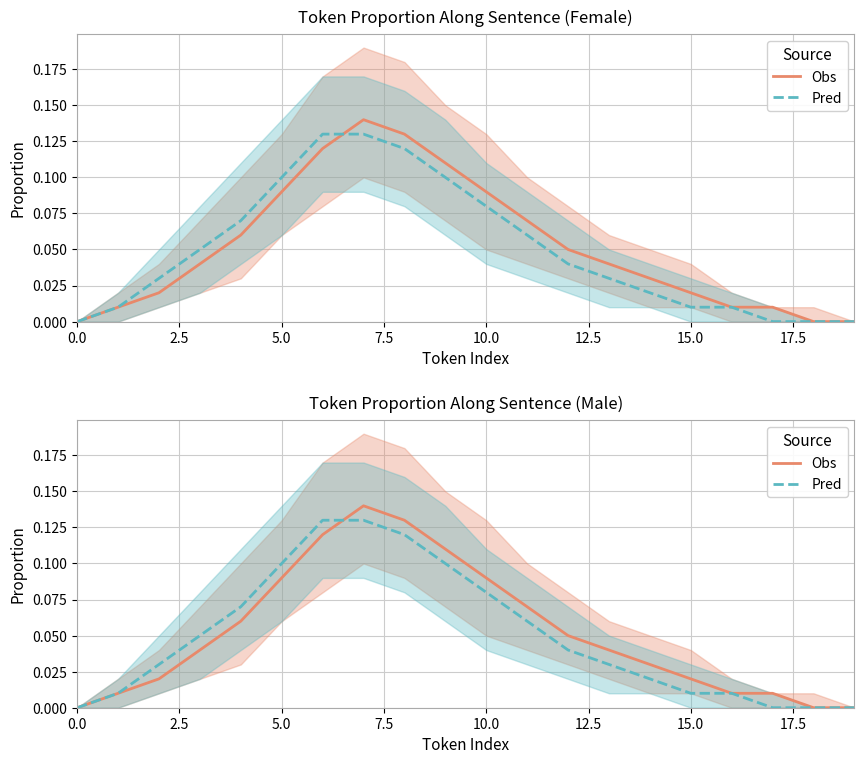

How many positive values does the Obs series have?

17